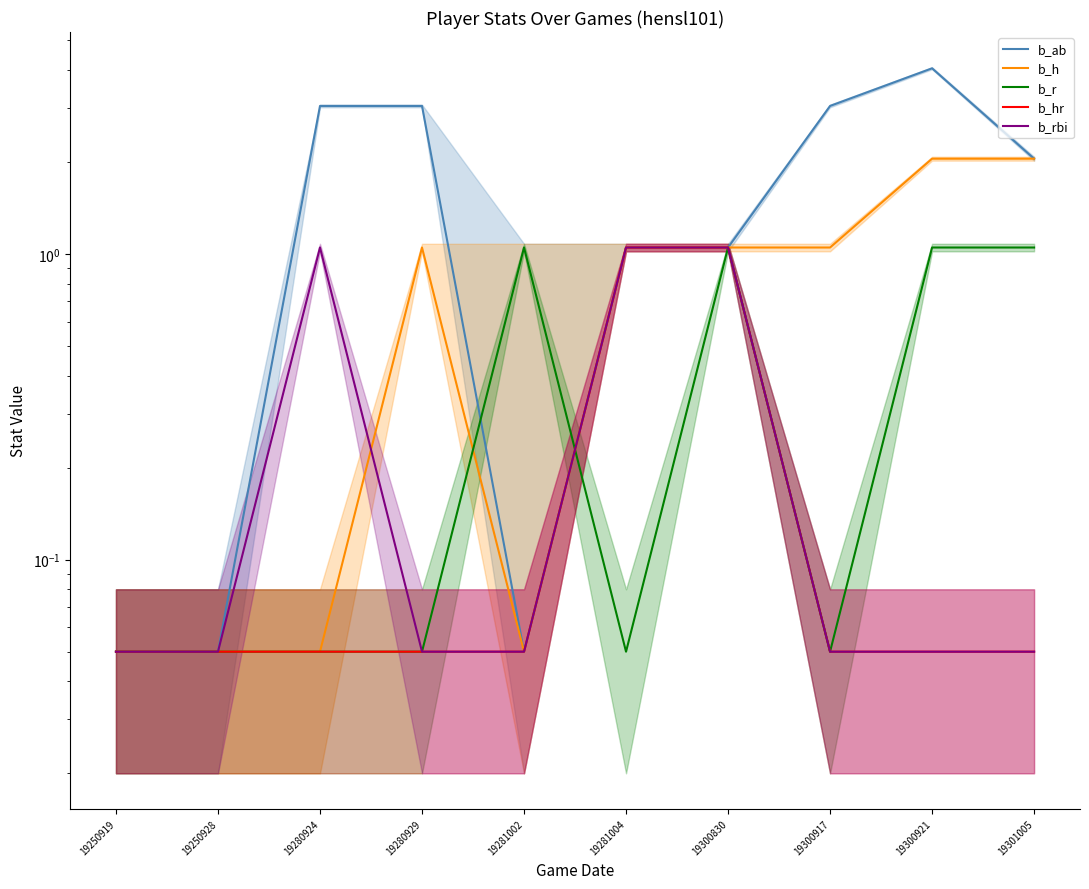

Rank the series by their maximum value, from lowest to highest.

b_r, b_hr, b_rbi, b_h, b_ab